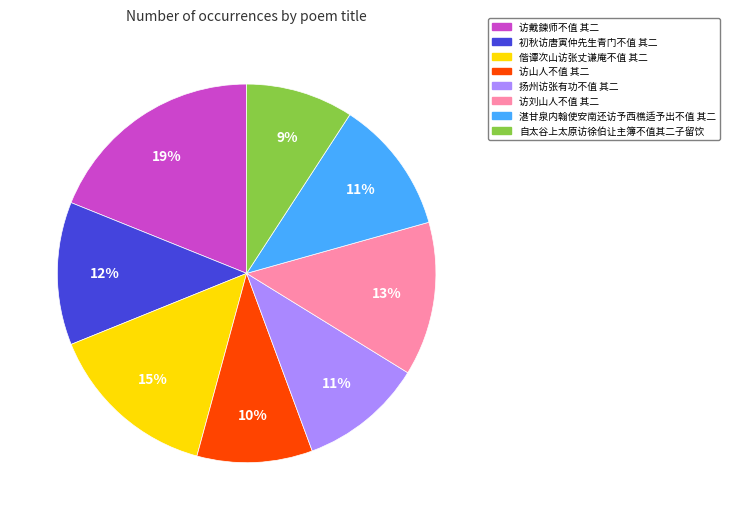

Which slice is the largest?

访戴鍊师不值 其二